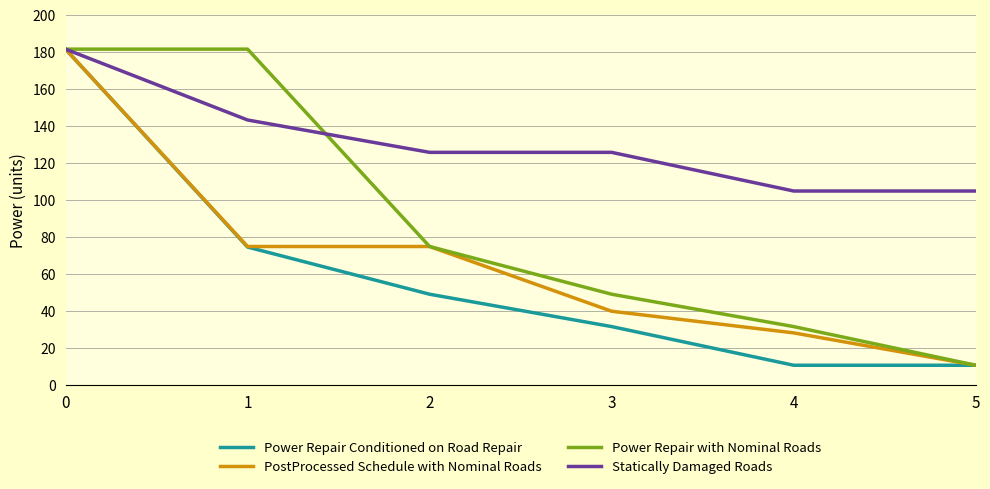

What is the minimum value shown in the chart?

10.6